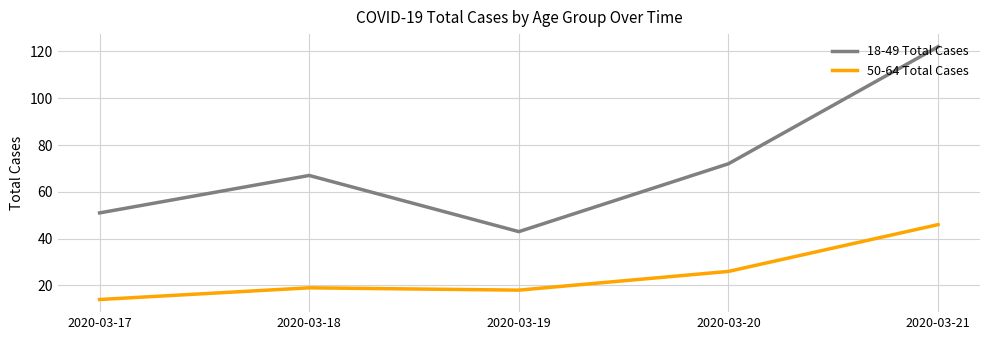

What is the approximate value of 50-64 Total Cases at 2020-03-21, to the nearest 5?

45